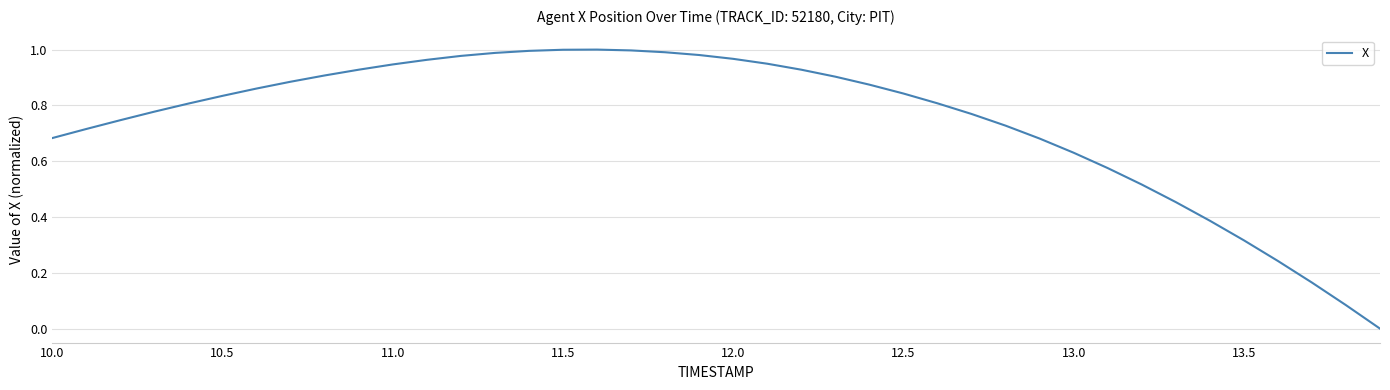

Reading left to right, extract all data points from this chart.

0.7	0.7	0.7	0.8	0.8	0.8	0.9	0.9	0.9	0.9	0.9	1.0	1.0	1.0	1.0	1.0	1.0	1.0	1.0	1.0	1.0	0.9	0.9	0.9	0.9	0.8	0.8	0.8	0.7	0.7	0.6	0.6	0.5	0.5	0.4	0.3	0.2	0.2	0.1	0.0